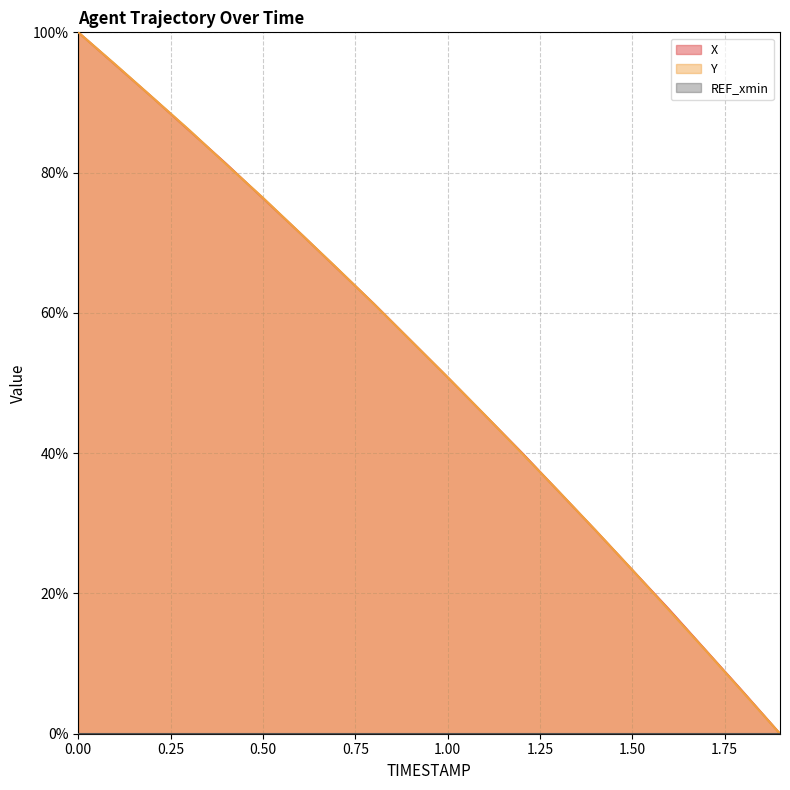

Which series has the widest spread of values?

X